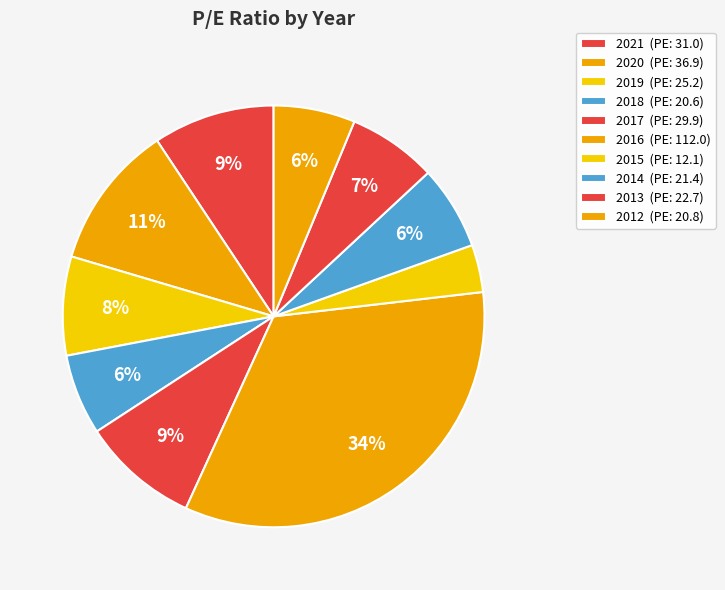

Count the number of slices in the pie.

10